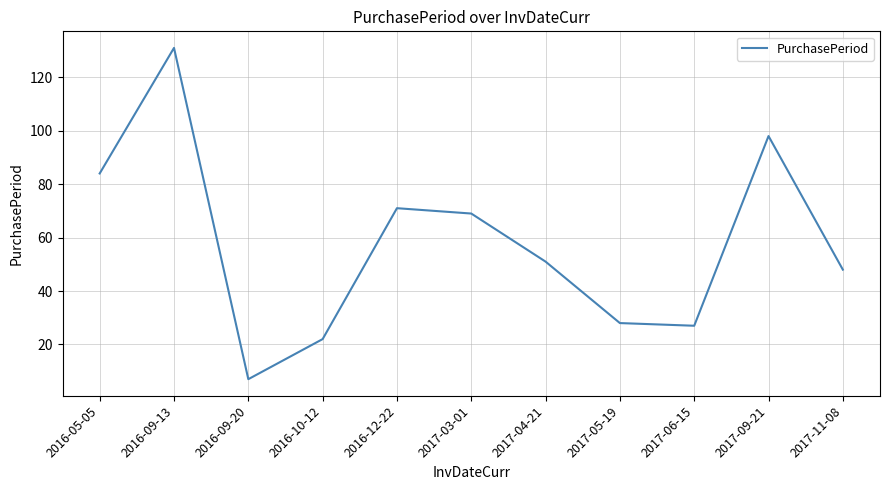

Which category has the lowest value across all series?

2016-09-20